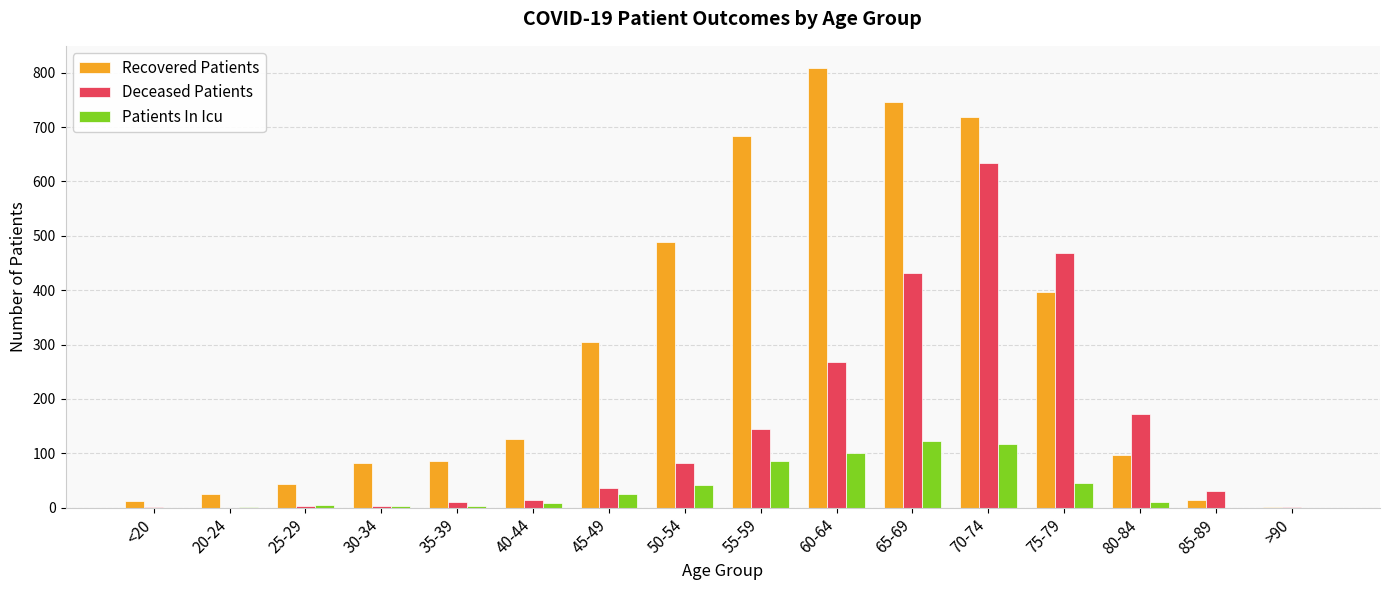

Count the number of categories in the chart.

16